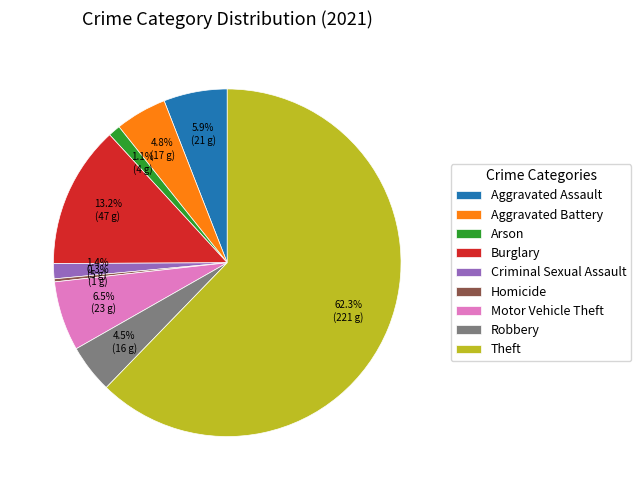

What is the total percentage of Aggravated Assault and Motor Vehicle Theft?

12.4%